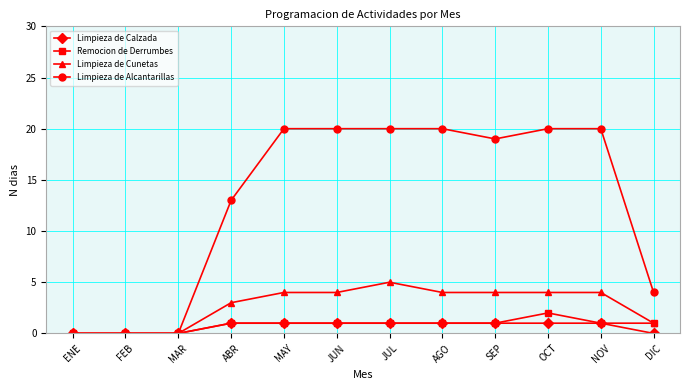

At which label is Limpieza de Alcantarillas closest to 10?

ABR